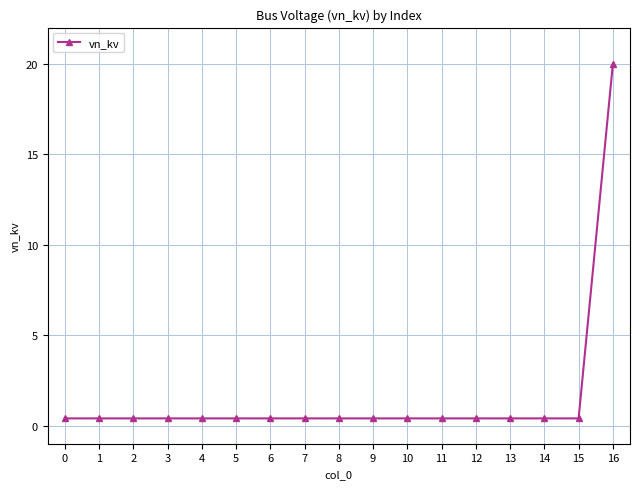

The chart shows a value of 0.4 at 11. True or false?

True